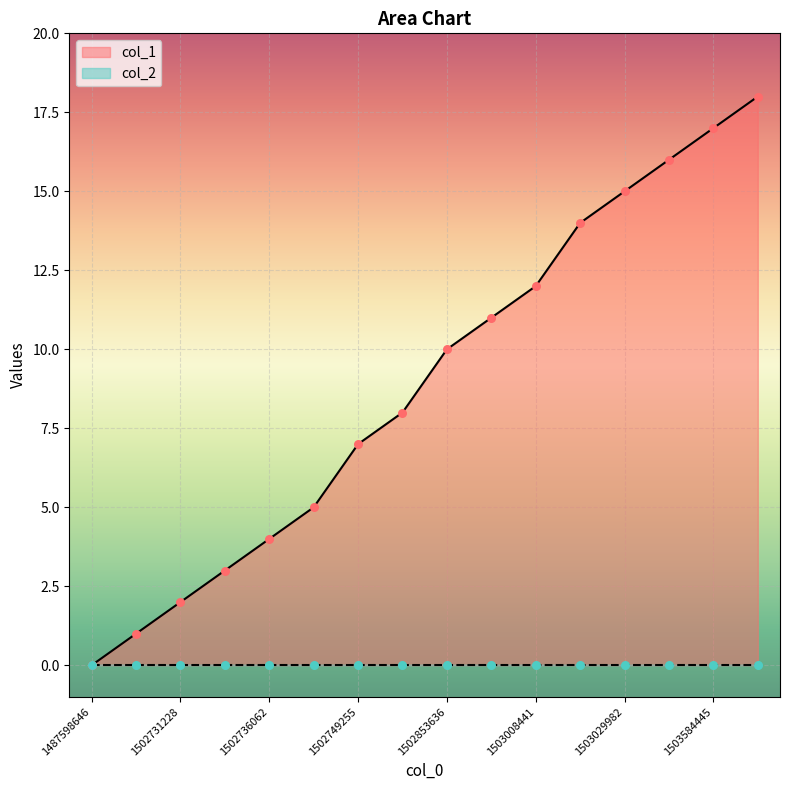

What is the change in value from 1487598646 to 1503584445?

+17